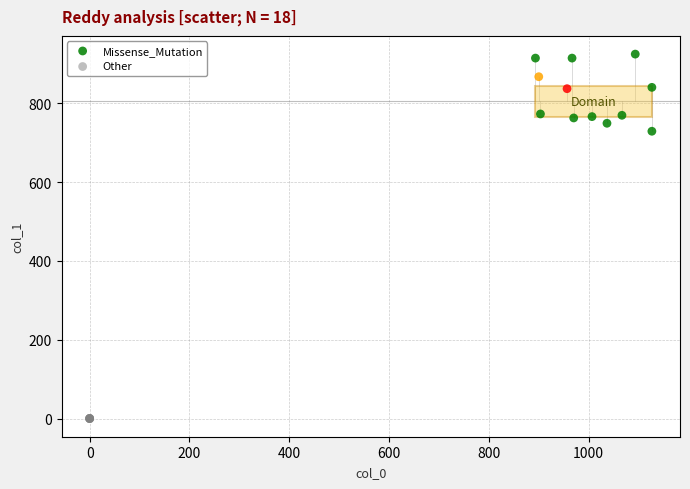

Which series contains the lowest Y value?

Other